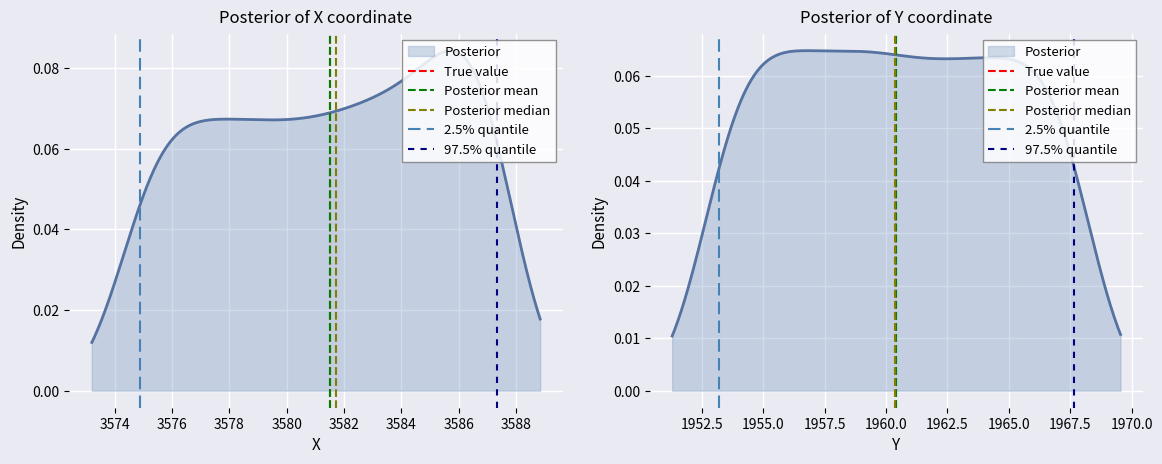

At 3572, list the series in order from smallest to largest.

True value, Posterior mean, Posterior median, 2.5% quantile, 97.5% quantile